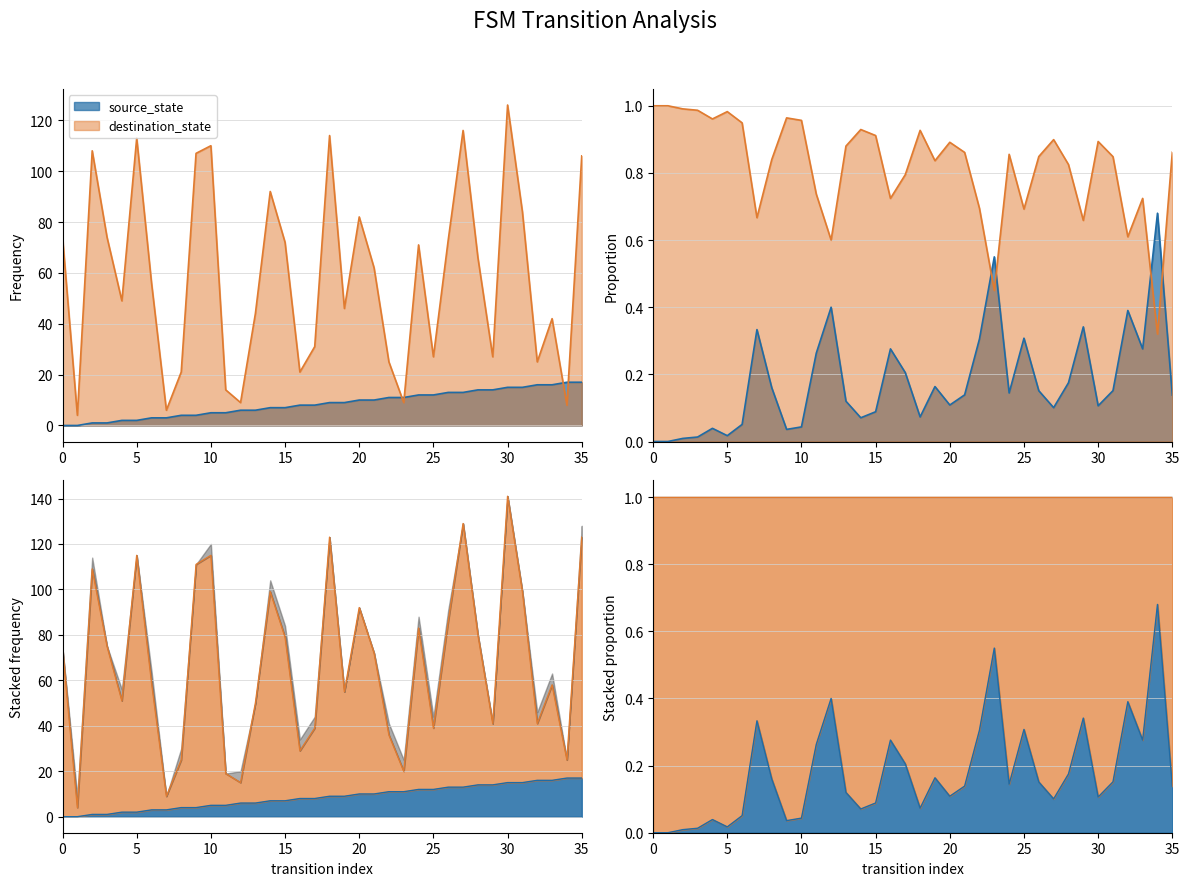

How many intersections are there between source_state and destination_state?

4